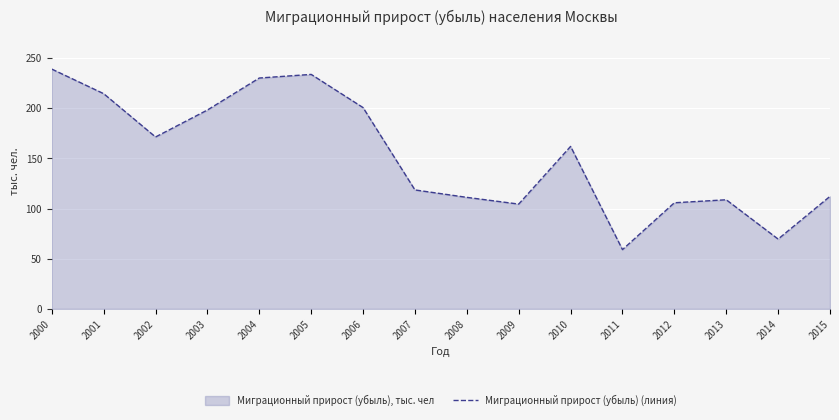

How many lines are shown in the chart?

1